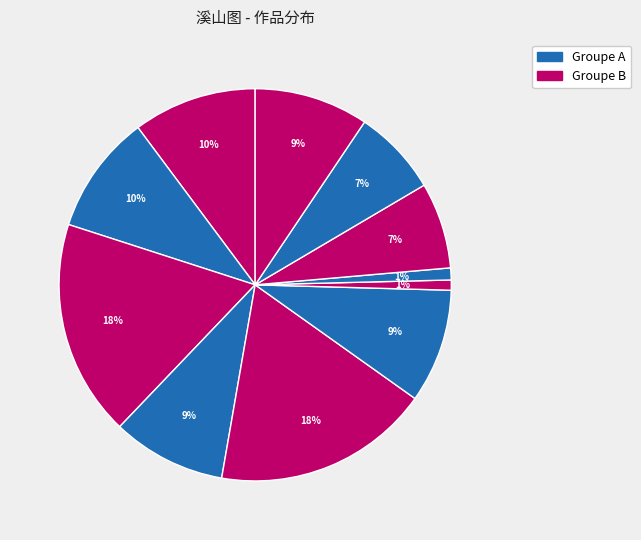

Count the number of slices in the pie.

11